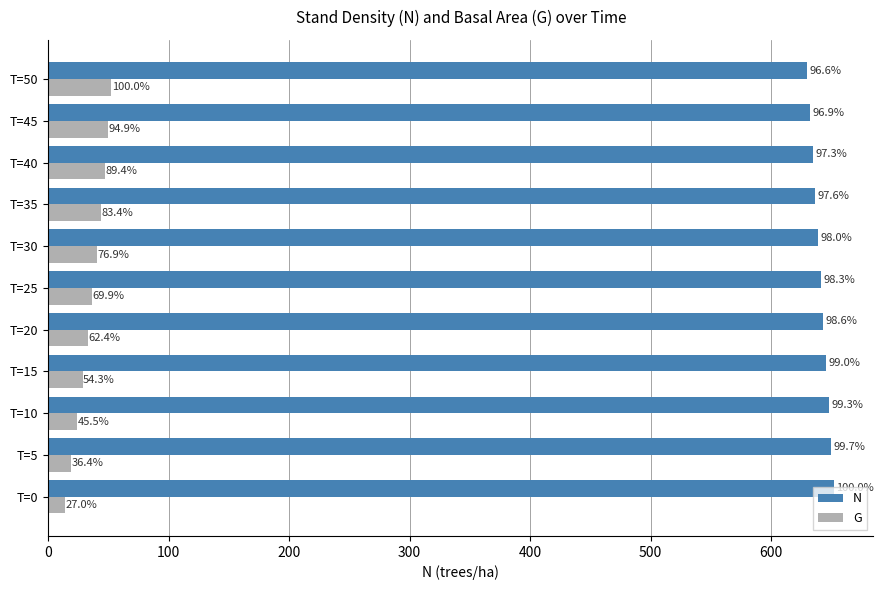

What are all the series names shown in the legend?

N, G